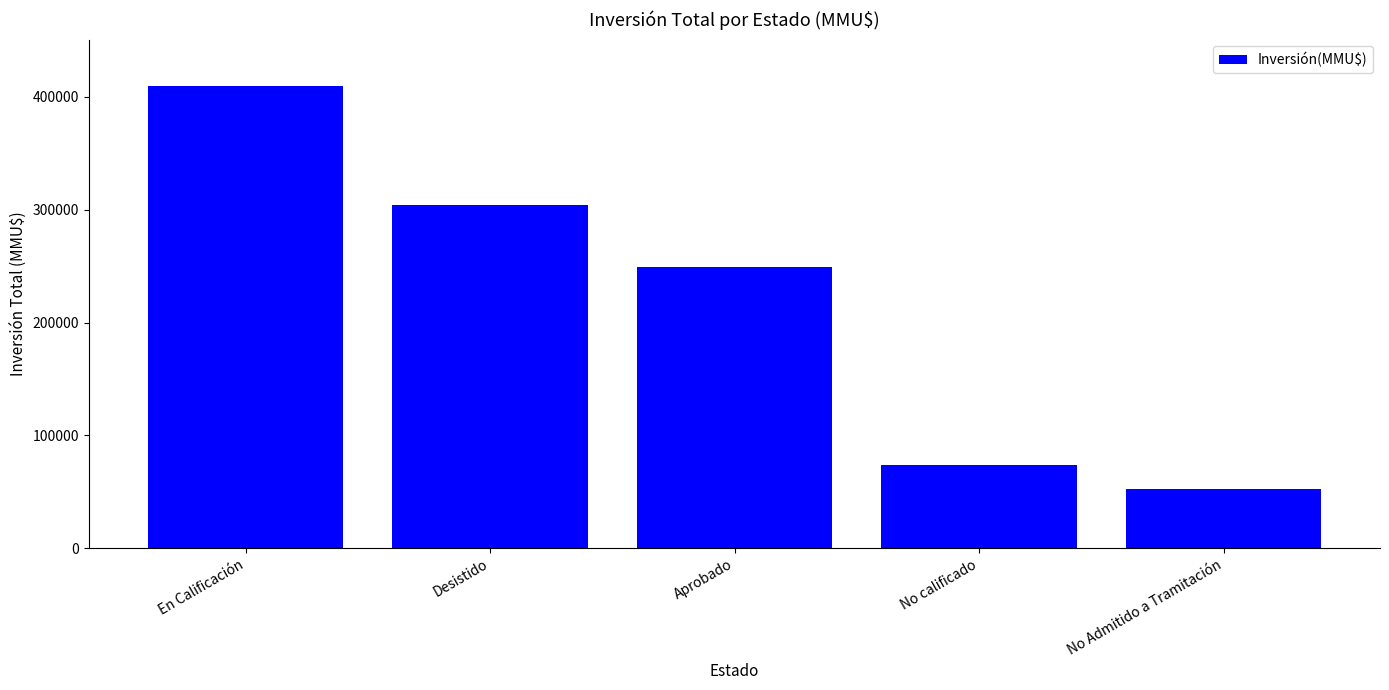

What is the label of the 4th bar from the right?

Desistido